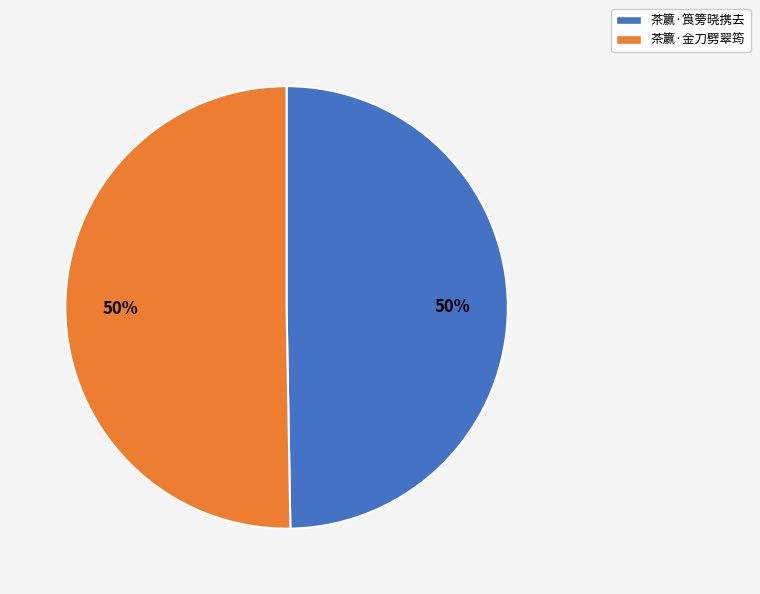

What percentage is the 茶籝·筤篣晓携去 slice, to the nearest percent?

50%